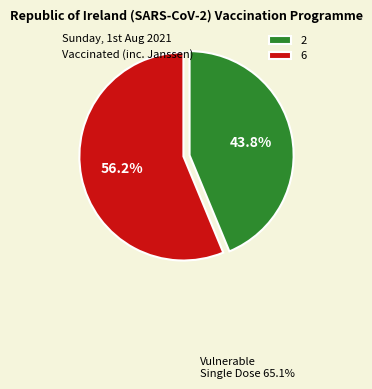

How many segments does this pie chart have?

2